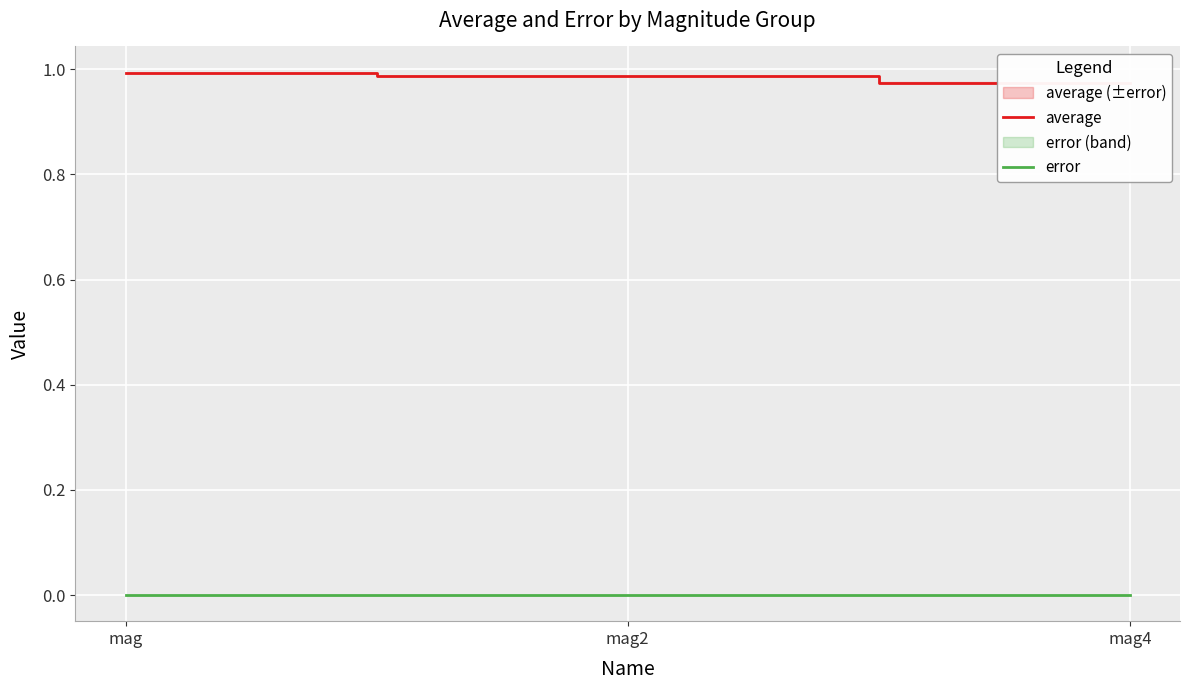

Where is average nearest to the value 0?

mag4